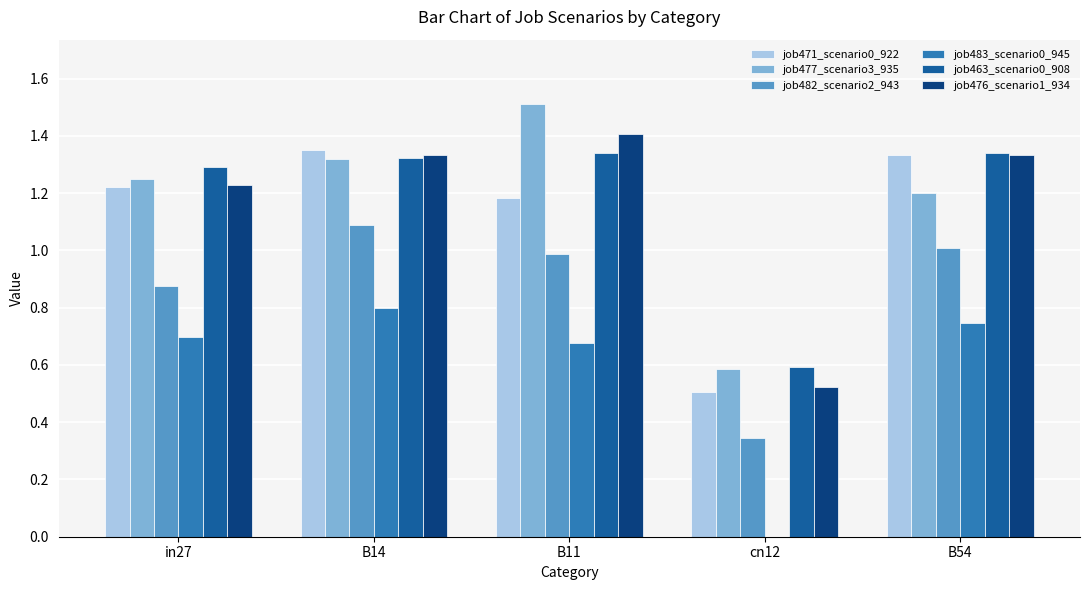

Which series changed the most between B11 and B54?

job477_scenario3_935